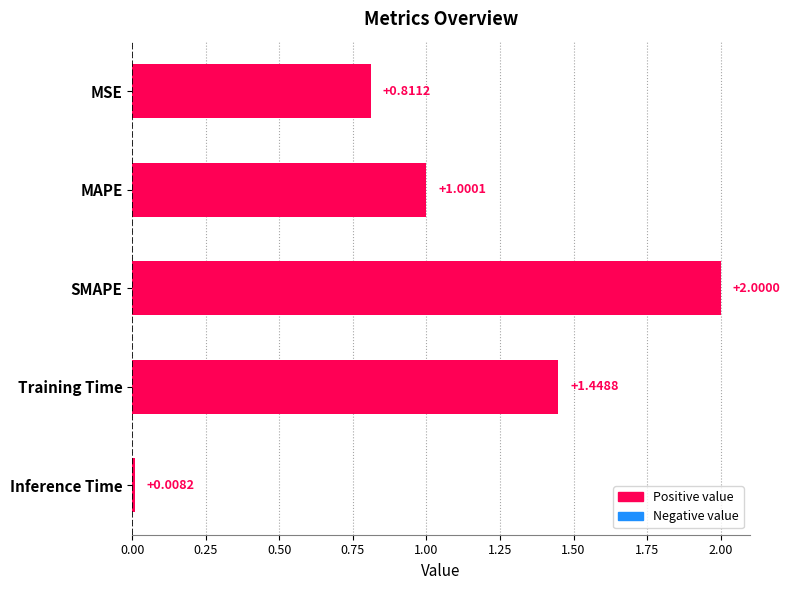

Where is the data nearest to the value 1?

MAPE